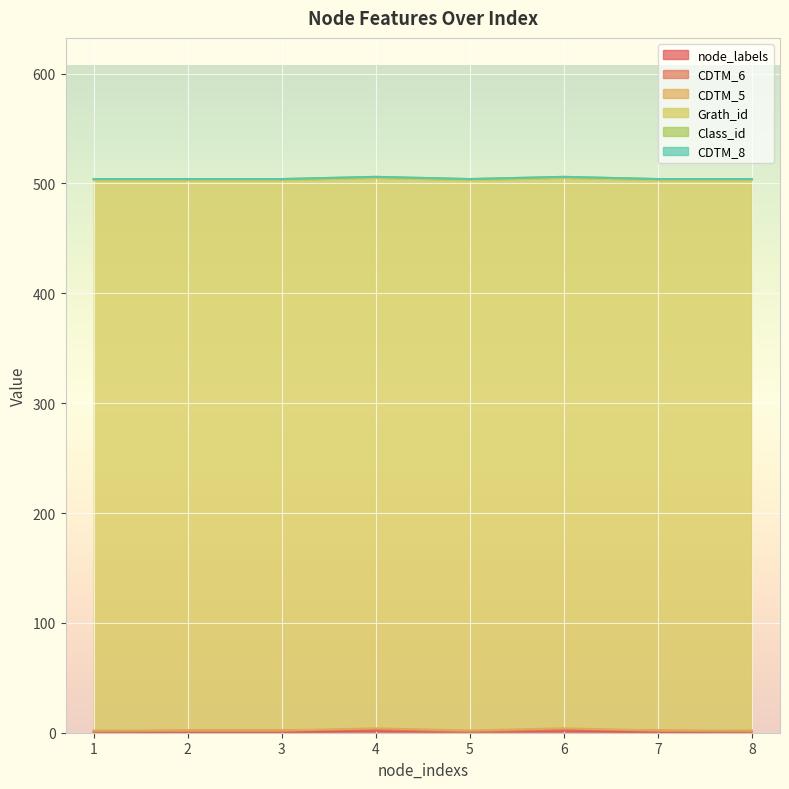

What is the maximum value shown in the chart?

501